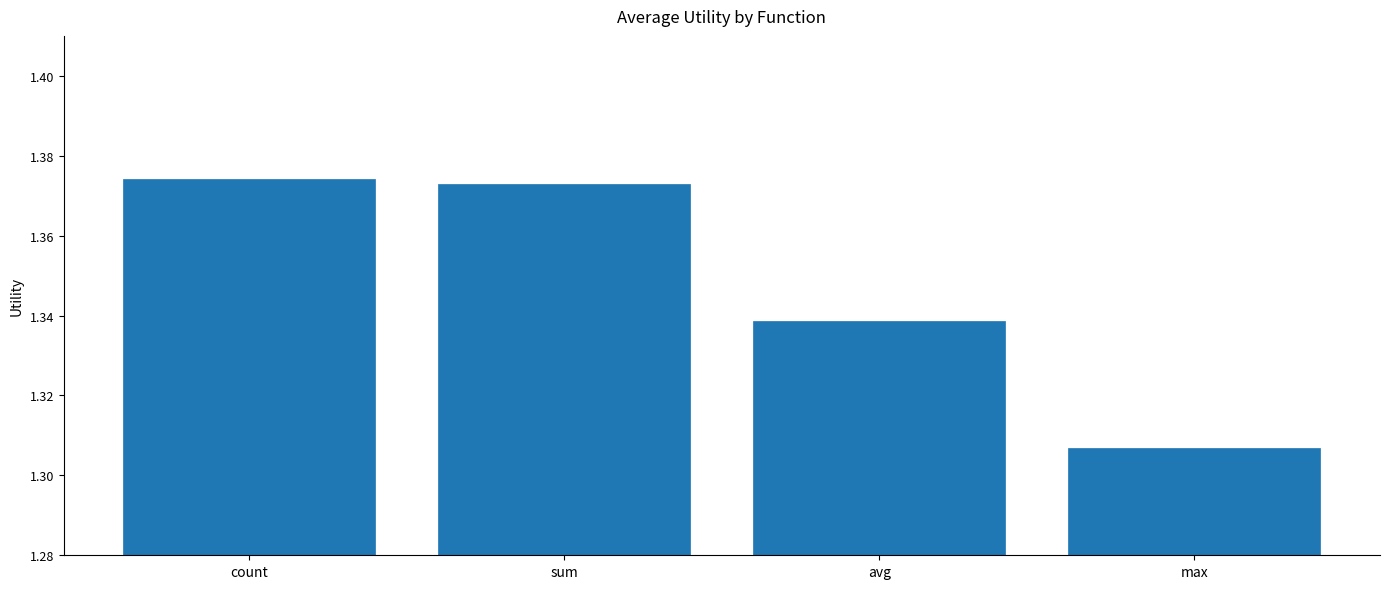

How many values are between 1 and 2?

4